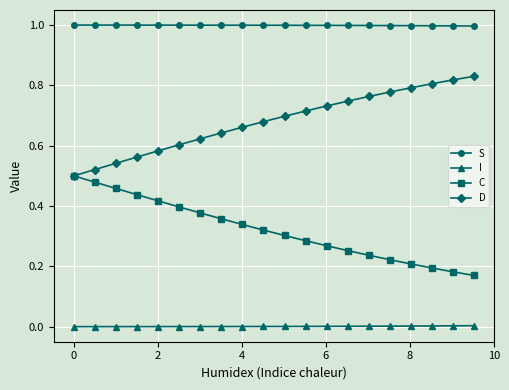

List the series in order of their overall mean, highest first.

S, D, C, I